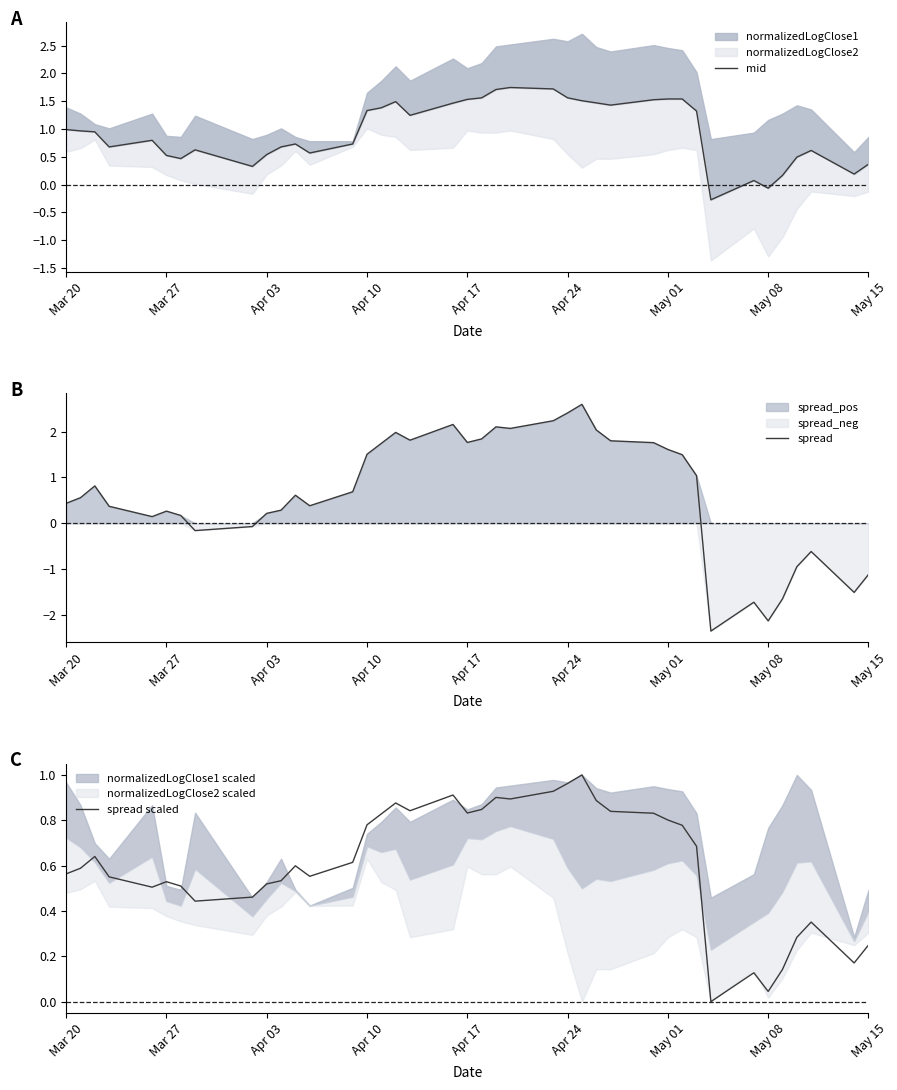

Reading left to right, extract all data points from this chart.

mid: 1.0	1.0	0.9	0.7	0.8	0.5	0.5	0.6	0.3	0.5	0.7	0.7	0.6	0.7	1.3	1.4	1.5	1.2	1.5	1.5	1.6	1.7	1.7	1.7	1.6	1.5	1.5	1.4	1.5	1.5	1.5	1.3	-0.3	0.1	-0.1	0.2	0.5	0.6	0.2	0.4
spread: 0.4	0.6	0.8	0.4	0.1	0.3	0.2	-0.2	-0.1	0.2	0.3	0.6	0.4	0.7	1.5	1.7	2.0	1.8	2.2	1.8	1.8	2.1	2.1	2.2	2.4	2.6	2.0	1.8	1.8	1.6	1.5	1.0	-2.4	-1.7	-2.1	-1.7	-1.0	-0.6	-1.5	-1.1
spread scaled: 0.6	0.6	0.6	0.6	0.5	0.5	0.5	0.4	0.5	0.5	0.5	0.6	0.6	0.6	0.8	0.8	0.9	0.8	0.9	0.8	0.8	0.9	0.9	0.9	1.0	1.0	0.9	0.8	0.8	0.8	0.8	0.7	0.0	0.1	0.0	0.1	0.3	0.4	0.2	0.2